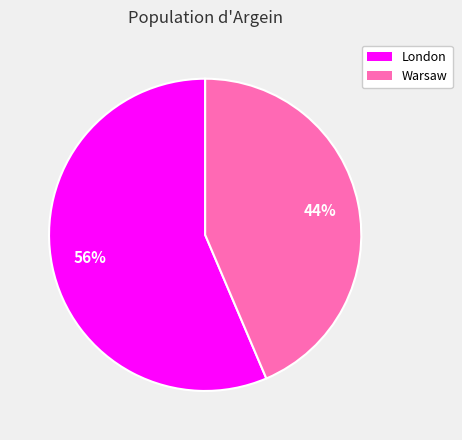

What is the smallest slice in the pie chart?

Warsaw